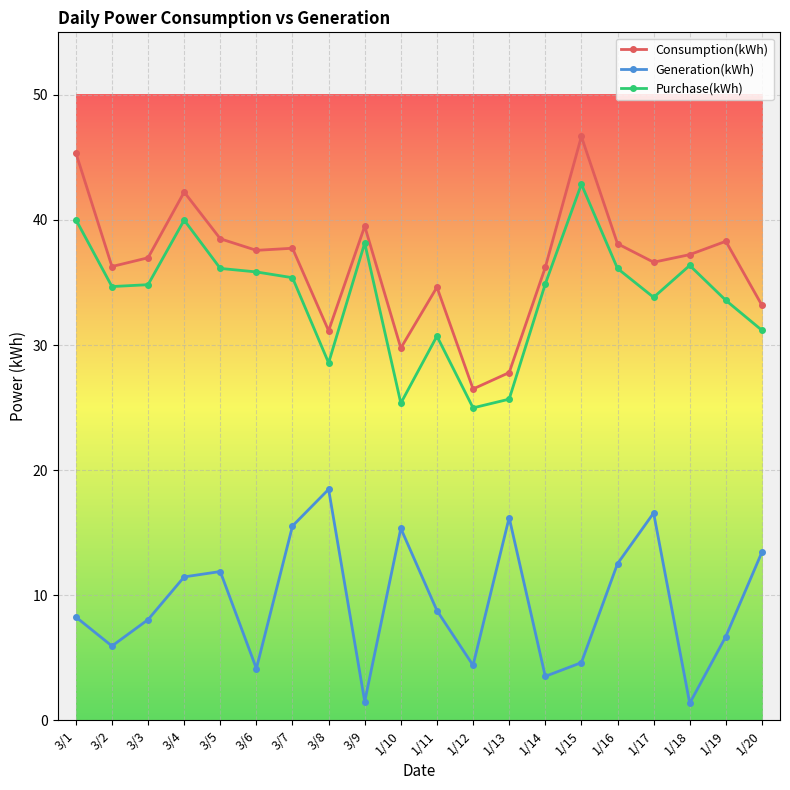

What is the spread (max minus min) of values at 3/3?

28.9